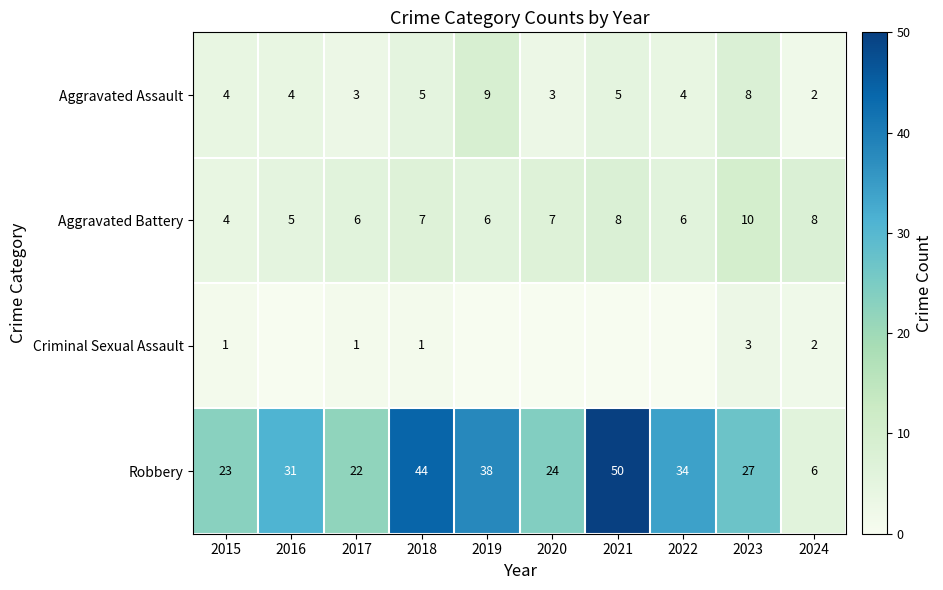

What is the sum of the Aggravated Assault values at 2018 and 2024?

7